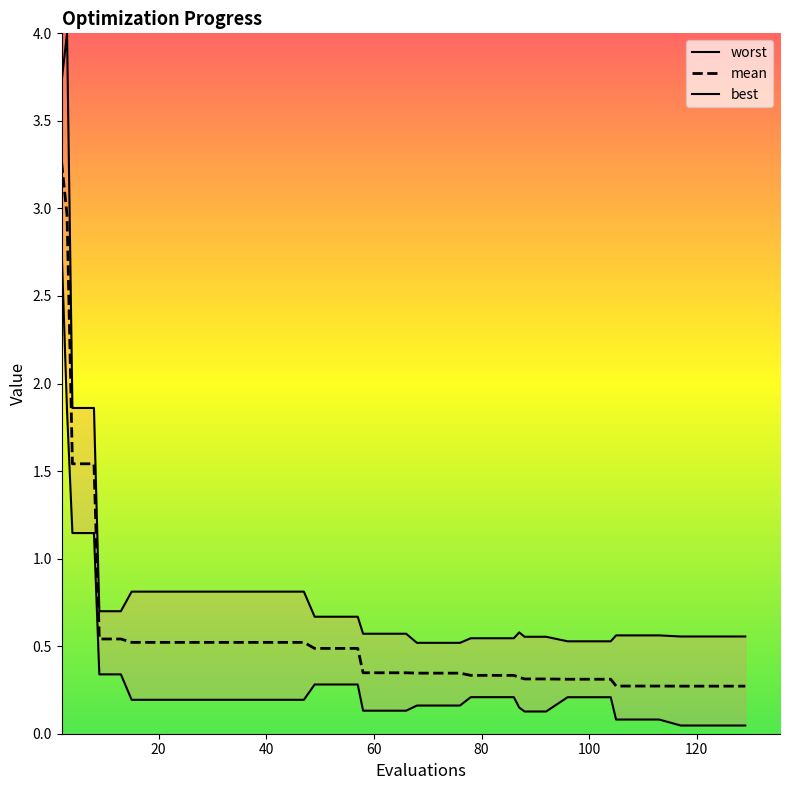

The best series shows 0.1 at 58. True or false?

True